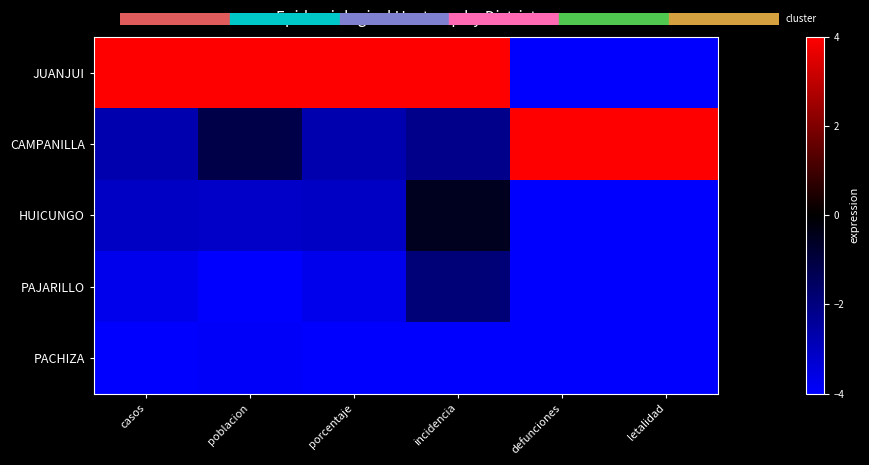

Between letalidad and poblacion, which is larger?

poblacion